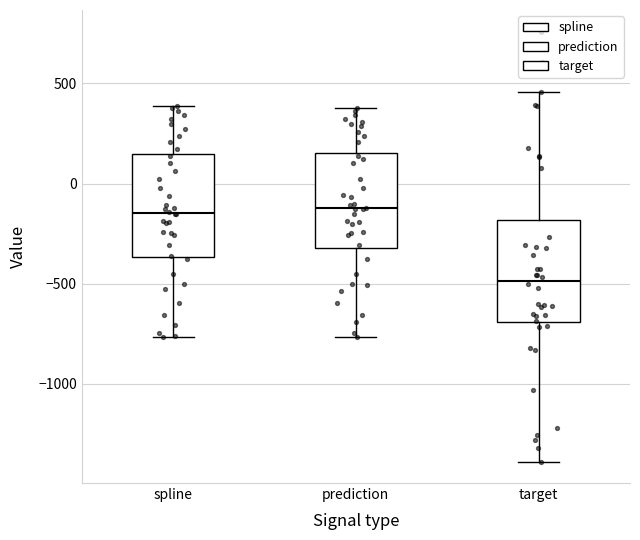

Reading left to right, transcribe this box plot: for each box, give where its median line is, the range the box spans, and where its two whiskers end, as read against the y-axis. The values are not printed on the chart, so give them approximately, as read against the axis.

spline: median -150, box -350 to 150, whiskers -750 to 400
prediction: median -100, box -300 to 150, whiskers -750 to 400
target: median -500, box -700 to -200, whiskers -1400 to 450